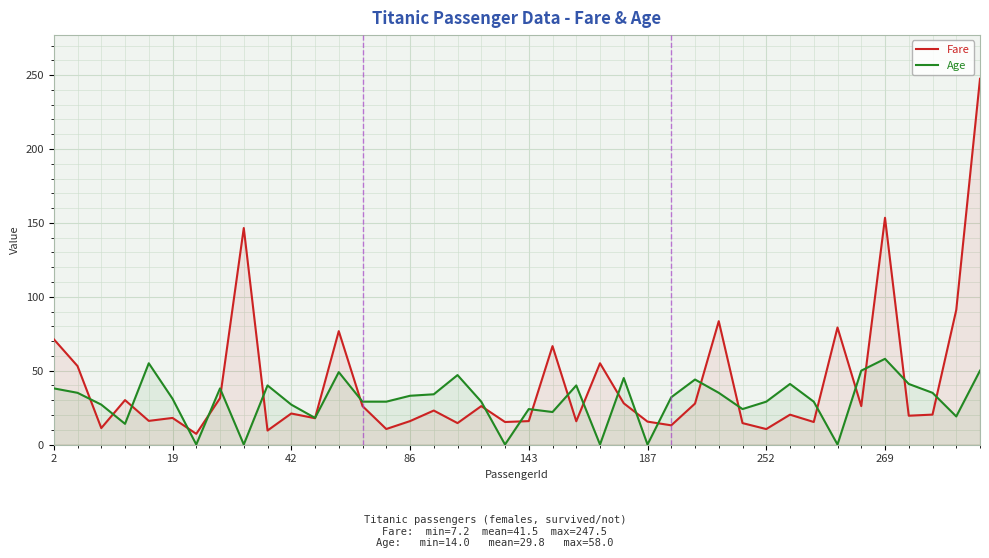

How many data points in Age are less than 32?

20